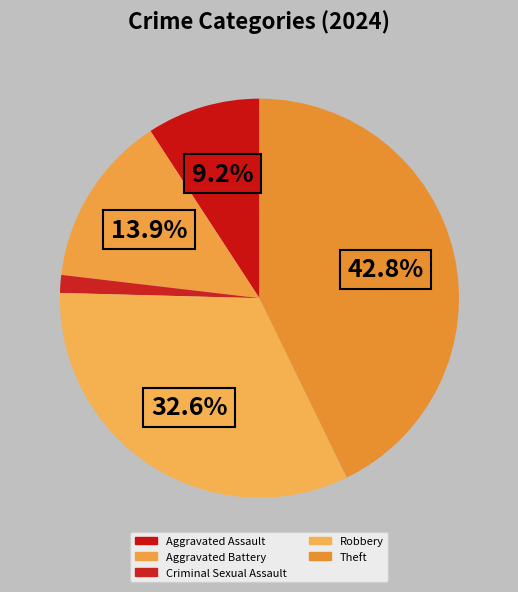

How many segments does this pie chart have?

5